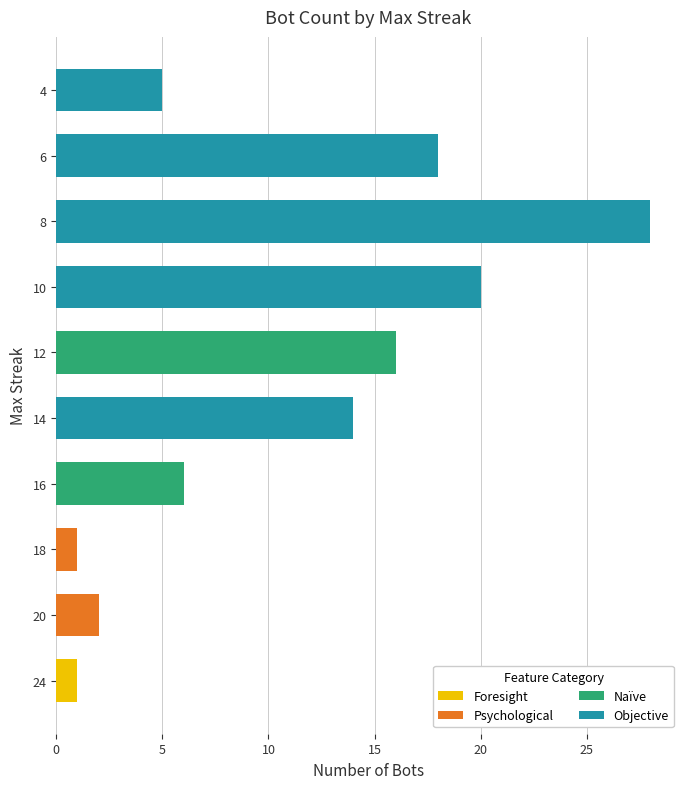

What is the smallest value displayed?

1